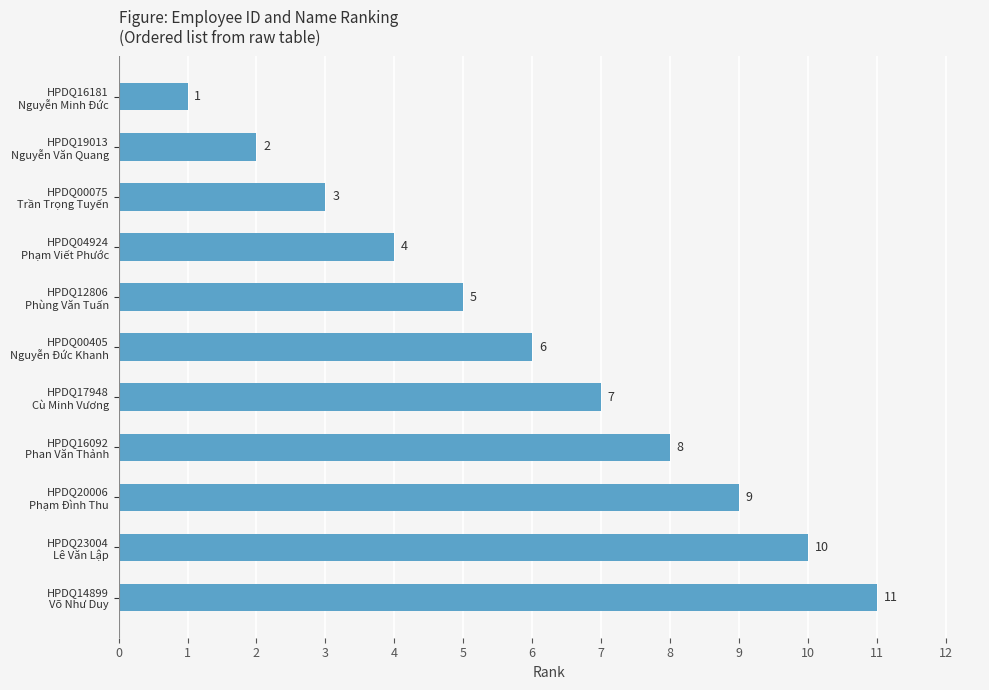

How many values are between 3 and 9?

7